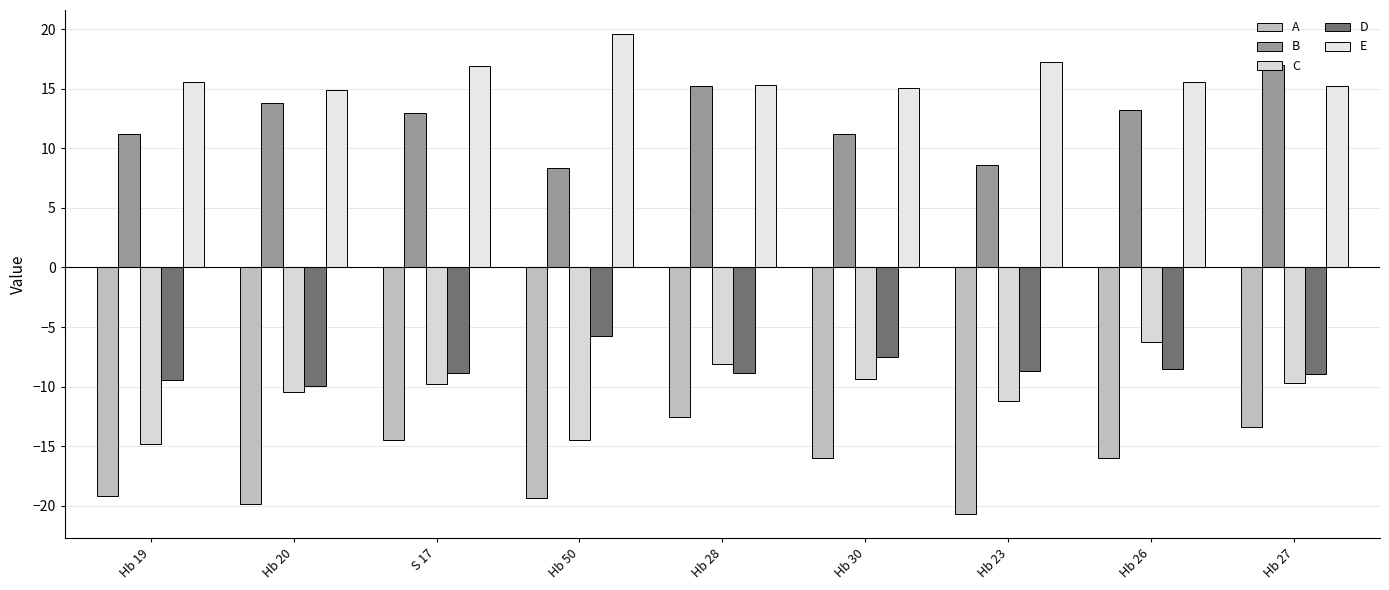

Reading right to left, what are all the values shown in this chart?

A: Hb 27=-13.4	Hb 26=-16.0	Hb 23=-20.7	Hb 30=-16.0	Hb 28=-12.5	Hb 50=-19.3	S 17=-14.5	Hb 20=-19.9	Hb 19=-19.2
B: Hb 27=17.0	Hb 26=13.2	Hb 23=8.6	Hb 30=11.2	Hb 28=15.2	Hb 50=8.3	S 17=12.9	Hb 20=13.8	Hb 19=11.2
C: Hb 27=-9.7	Hb 26=-6.2	Hb 23=-11.2	Hb 30=-9.3	Hb 28=-8.1	Hb 50=-14.5	S 17=-9.8	Hb 20=-10.5	Hb 19=-14.8
D: Hb 27=-9.0	Hb 26=-8.5	Hb 23=-8.7	Hb 30=-7.5	Hb 28=-8.9	Hb 50=-5.8	S 17=-8.9	Hb 20=-9.9	Hb 19=-9.5
E: Hb 27=15.2	Hb 26=15.6	Hb 23=17.2	Hb 30=15.0	Hb 28=15.3	Hb 50=19.6	S 17=16.9	Hb 20=14.9	Hb 19=15.6